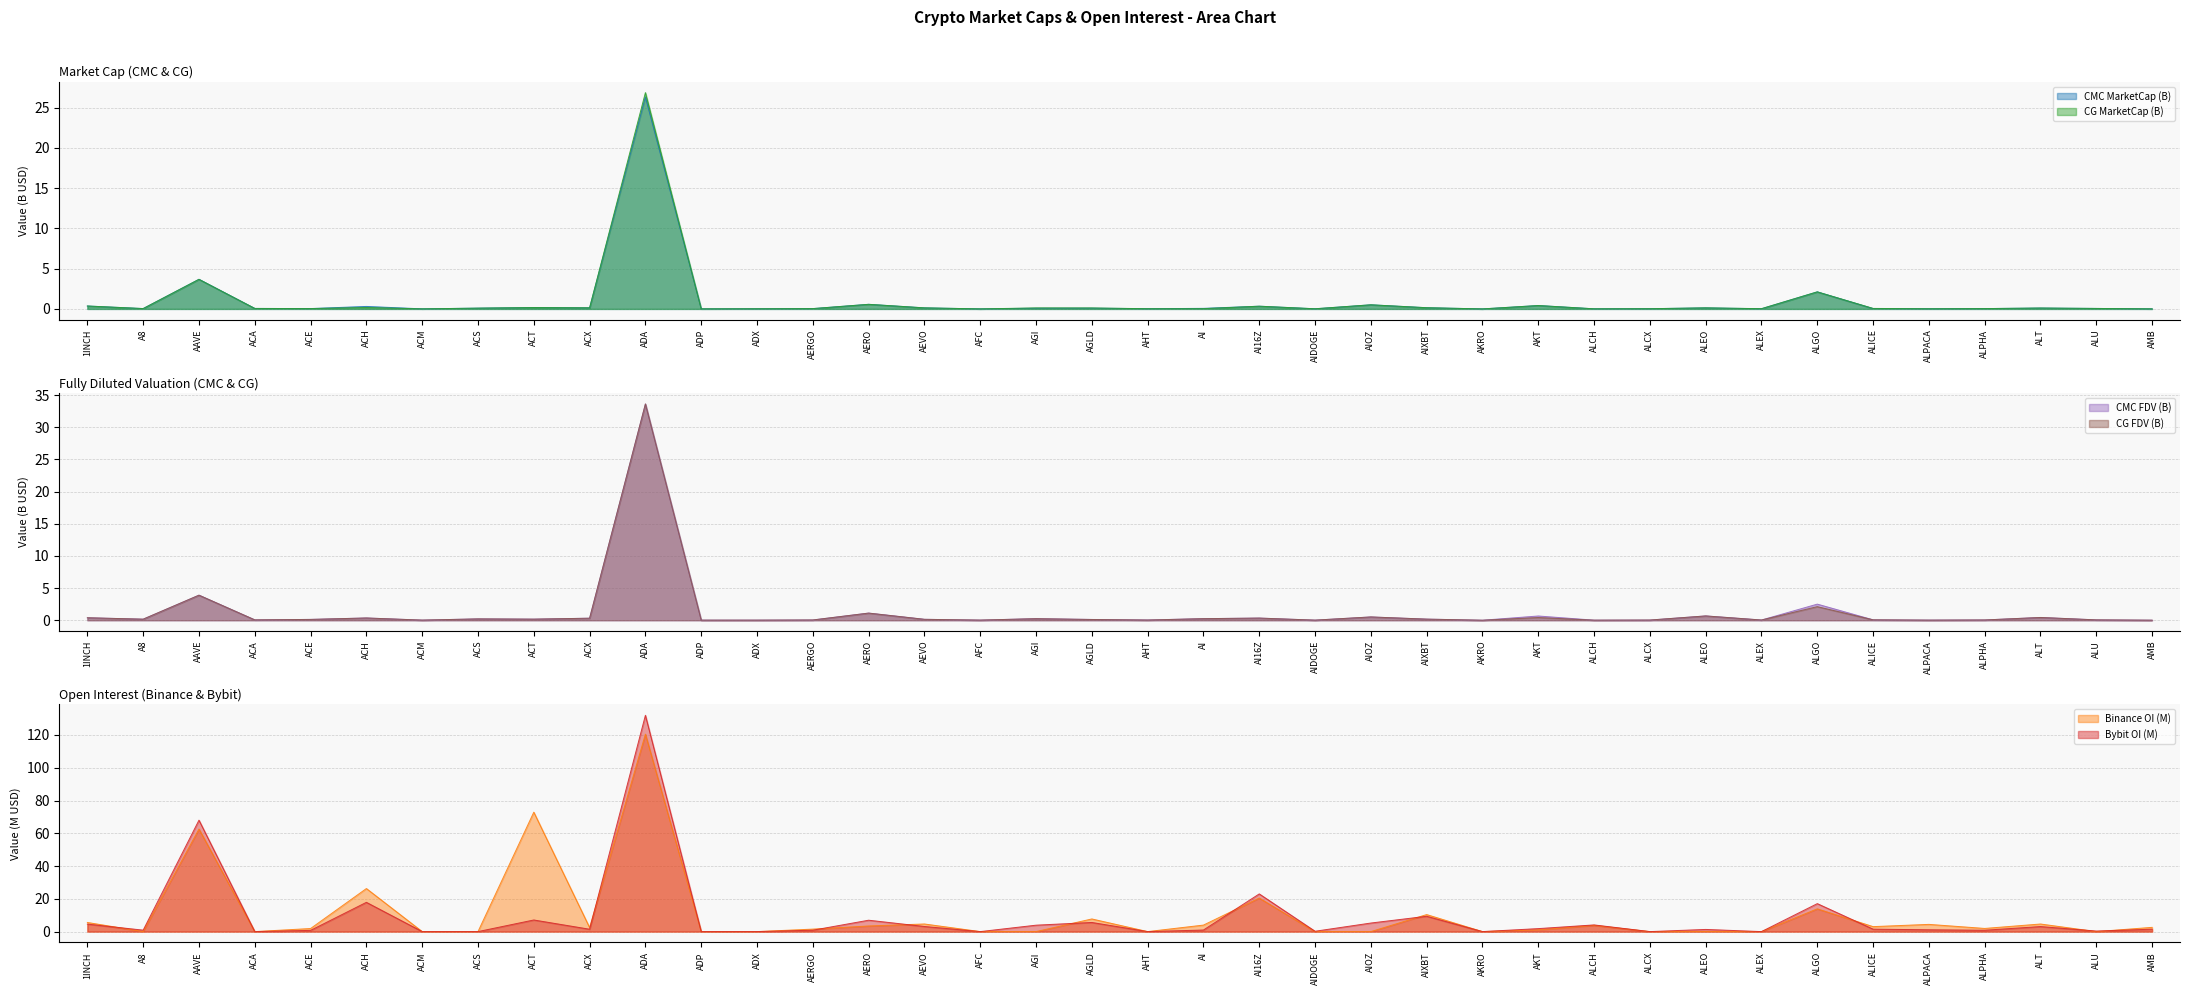

What is the maximum value for CMC MarketCap (B)?

26.3